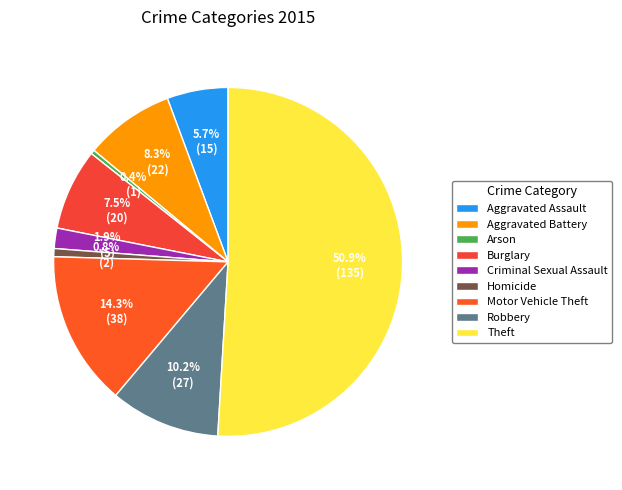

To the nearest percent, what is the combined percentage of Criminal Sexual Assault and Robbery?

12%